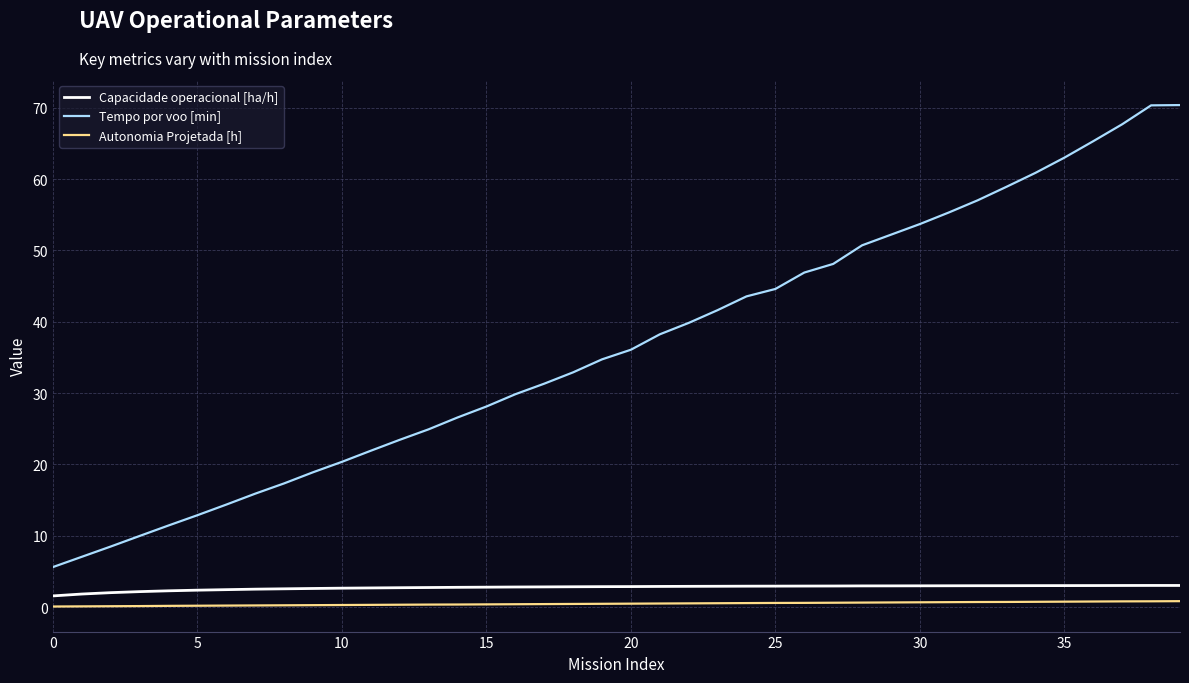

True or false: Capacidade operacional [ha/h] and Tempo por voo [min] cross at least once.

False